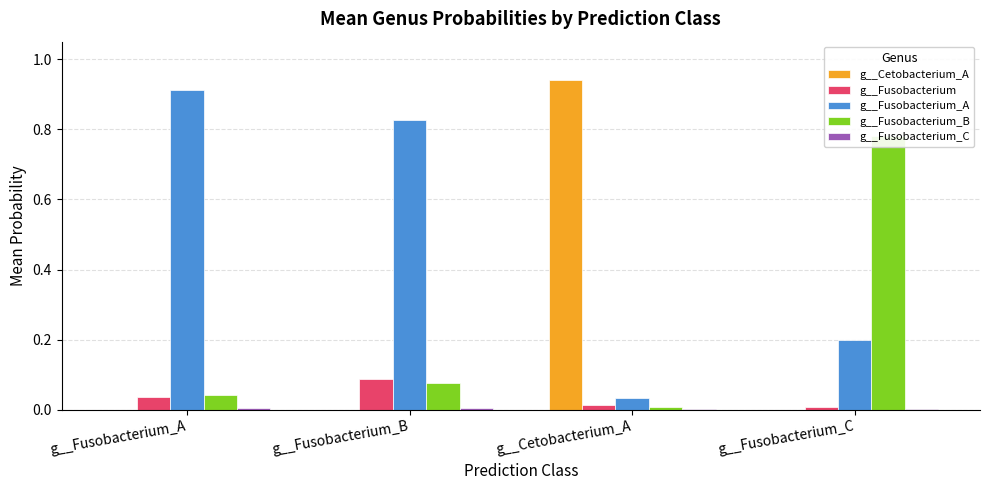

Reading left to right, transcribe all the data shown in this chart.

g__Cetobacterium_A: g__Fusobacterium_A=0.0	g__Fusobacterium_B=0.0	g__Cetobacterium_A=0.9	g__Fusobacterium_C=0.0
g__Fusobacterium: g__Fusobacterium_A=0.0	g__Fusobacterium_B=0.1	g__Cetobacterium_A=0.0	g__Fusobacterium_C=0.0
g__Fusobacterium_A: g__Fusobacterium_A=0.9	g__Fusobacterium_B=0.8	g__Cetobacterium_A=0.0	g__Fusobacterium_C=0.2
g__Fusobacterium_B: g__Fusobacterium_A=0.0	g__Fusobacterium_B=0.1	g__Cetobacterium_A=0.0	g__Fusobacterium_C=0.8
g__Fusobacterium_C: g__Fusobacterium_A=0.0	g__Fusobacterium_B=0.0	g__Cetobacterium_A=0.0	g__Fusobacterium_C=0.0